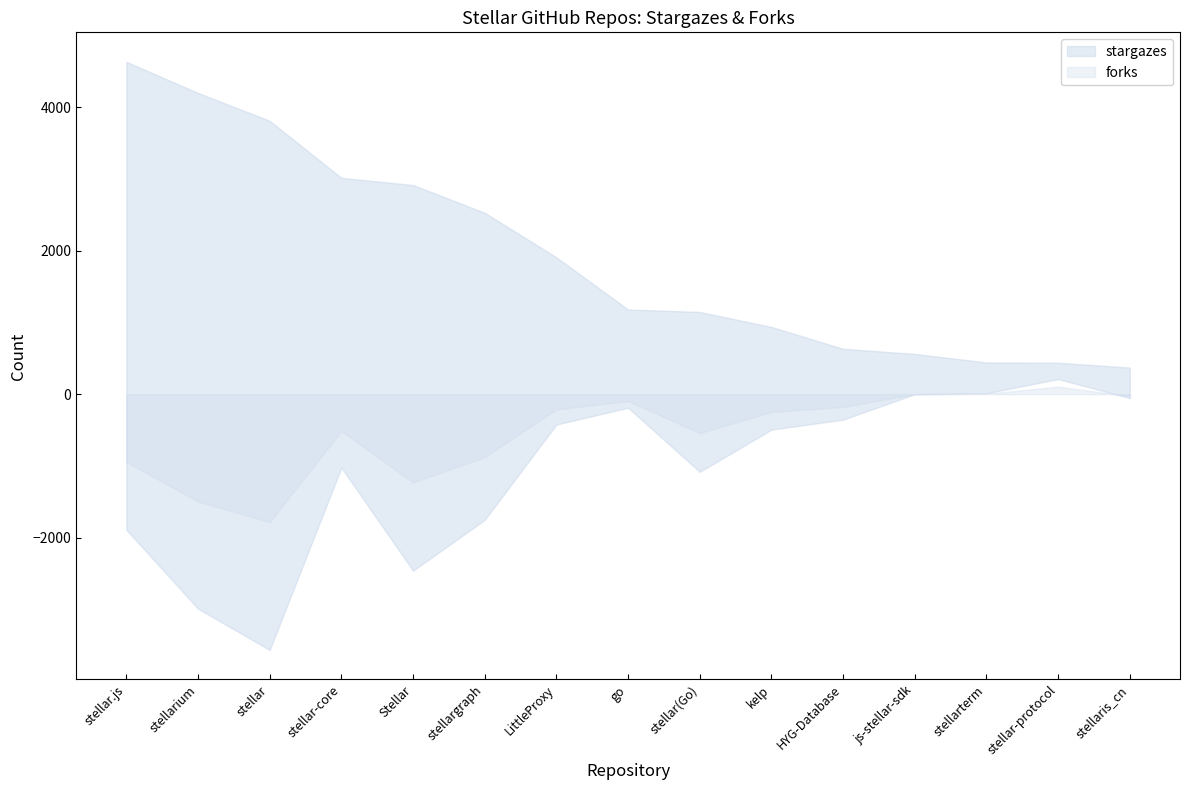

How many data points in stargazes are less than 1181?

7